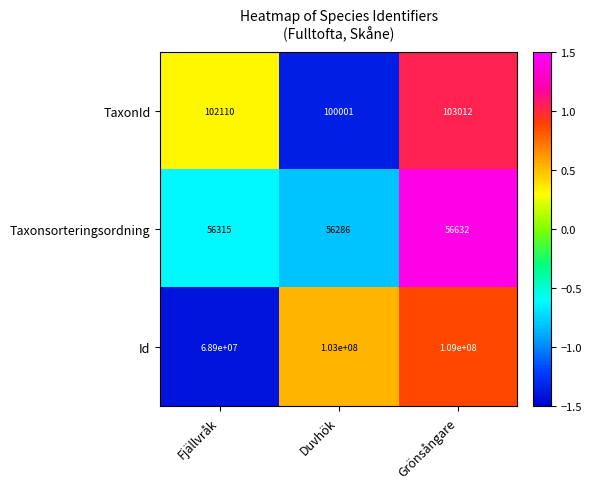

What is the difference between the second highest and minimum values in the Taxonsorteringsordning series?

29